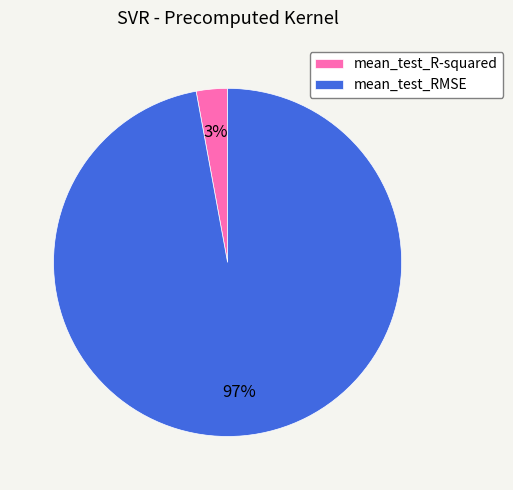

Between mean_test_RMSE and mean_test_R-squared, which is larger?

mean_test_RMSE